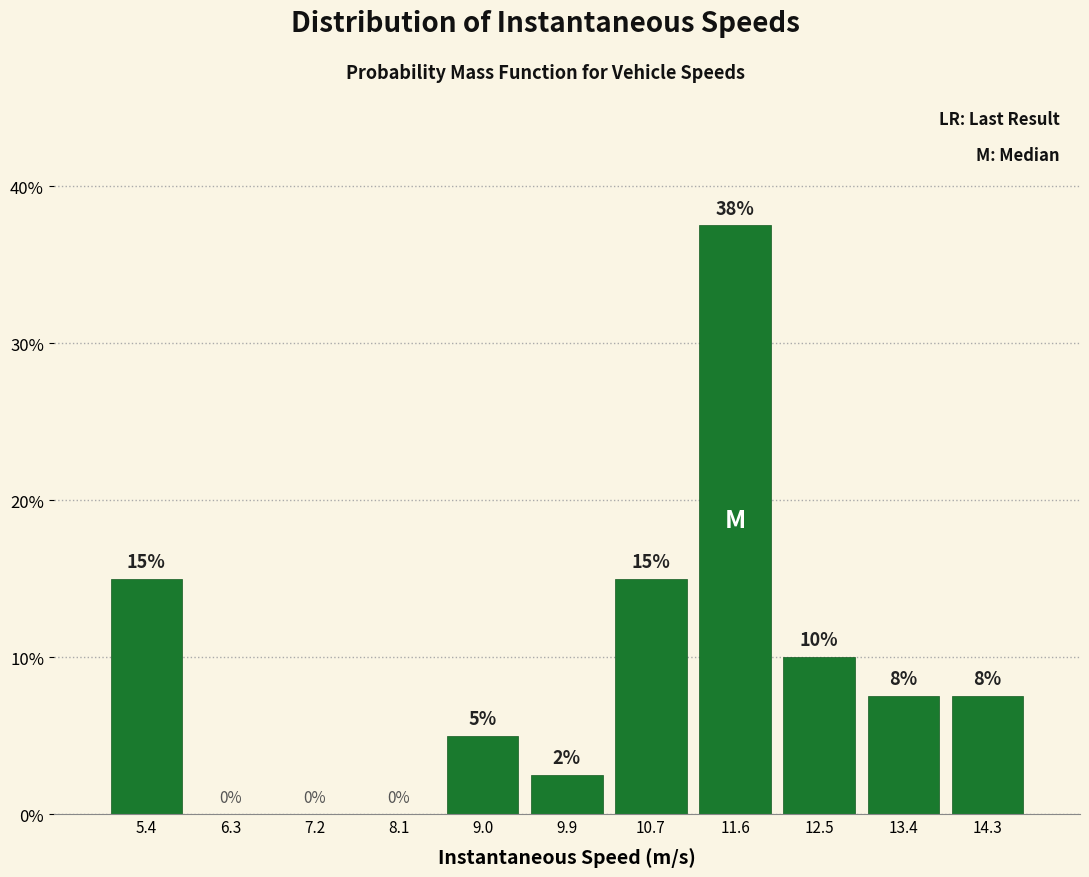

Over which range of the x-axis is the bar tallest?

11.2 to 12.1